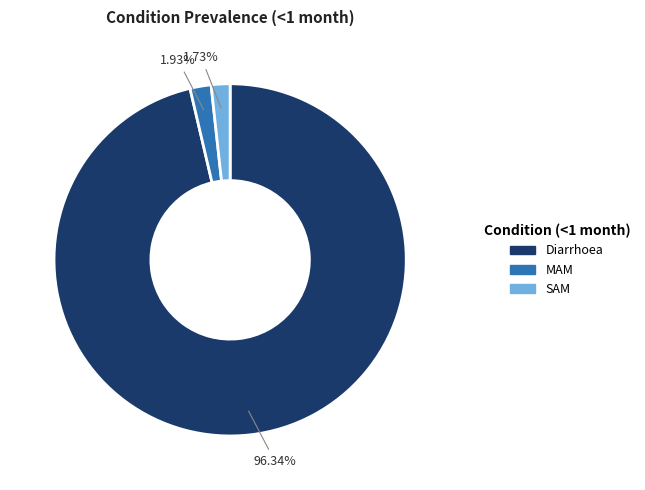

What percentage is the MAM slice, to the nearest percent?

2%